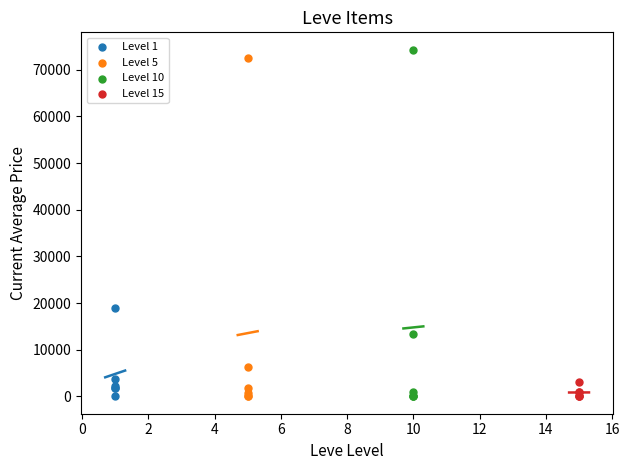

What are all the series names shown in the legend?

Level 1, Level 5, Level 10, Level 15